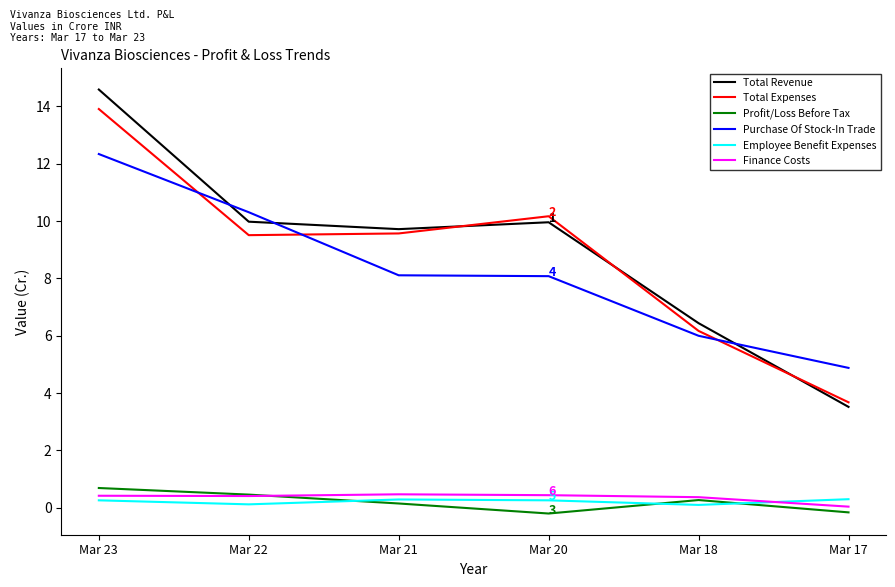

How many lines are shown in the chart?

6